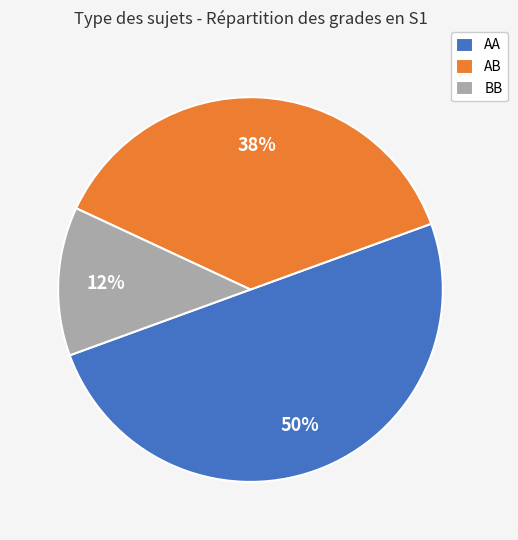

To the nearest percent, what portion does AA represent?

50%